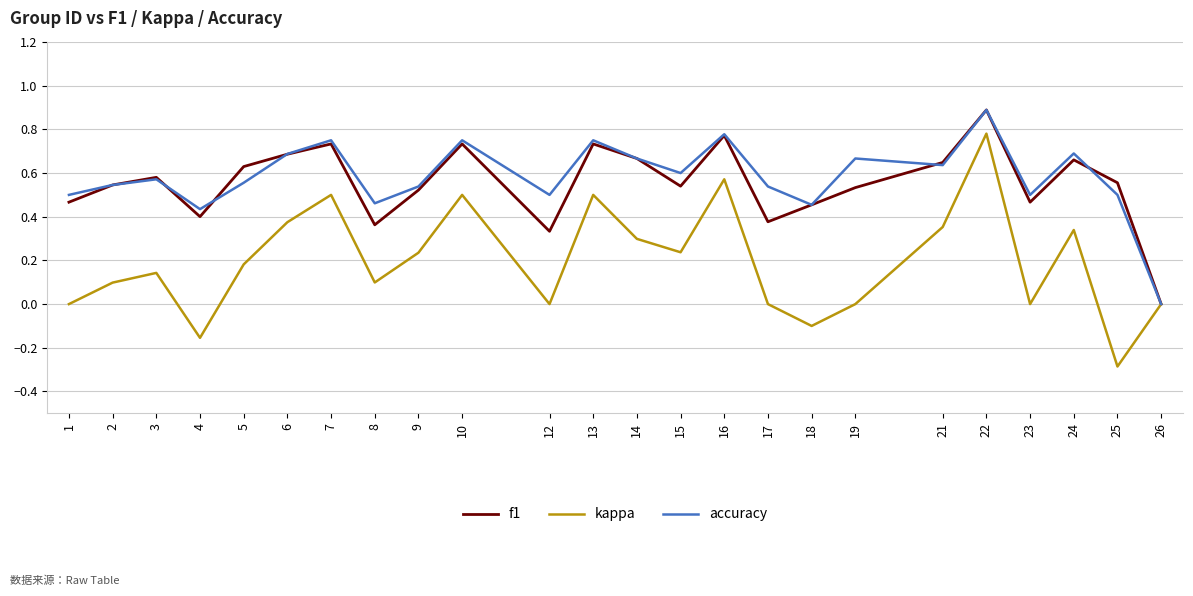

At which category is the sum across all series the highest?

22